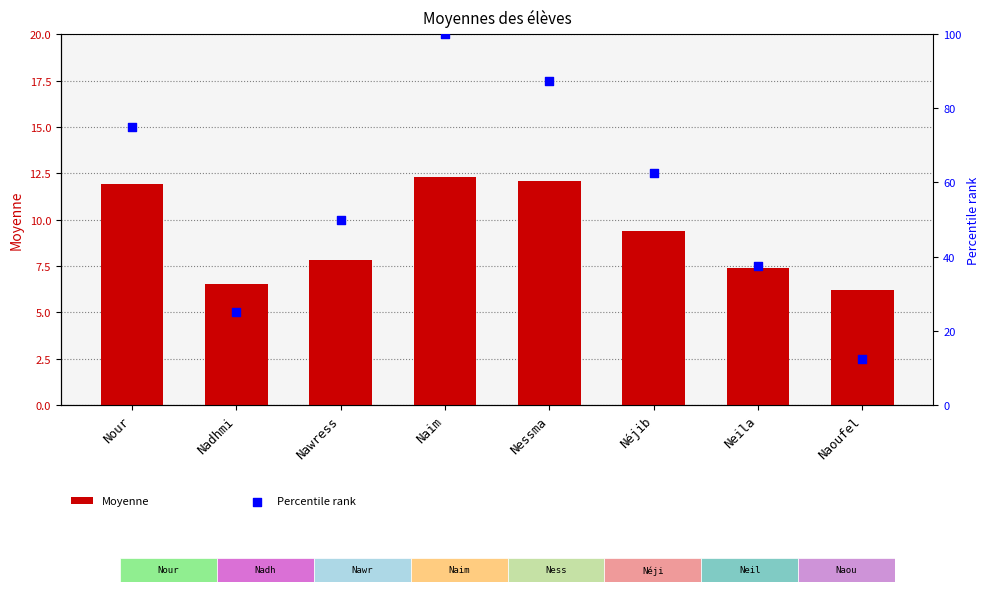

Which series has the largest total across all categories?

Percentile rank